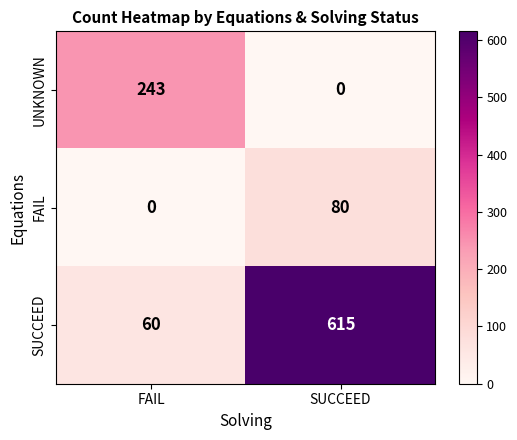

How many distinct data groups are displayed?

3